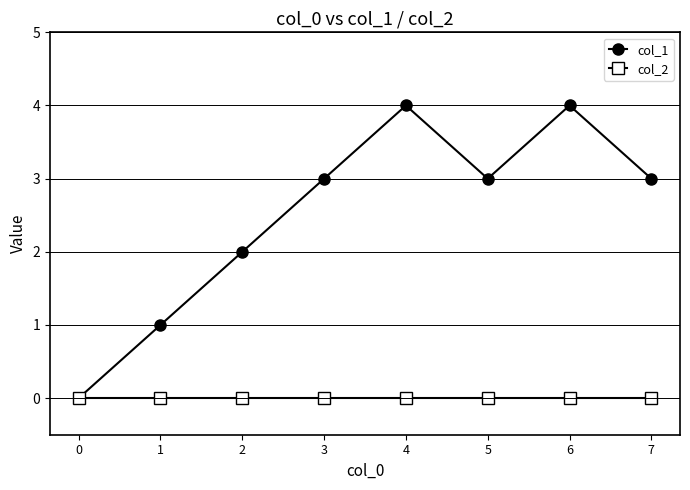

List the series in order of their peak value, lowest first.

col_2, col_1